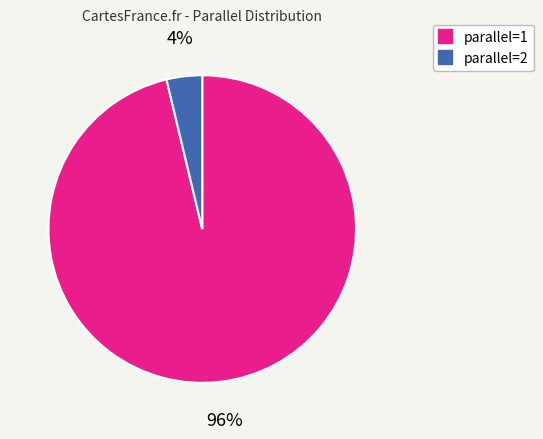

Does any single category account for the majority?

Yes